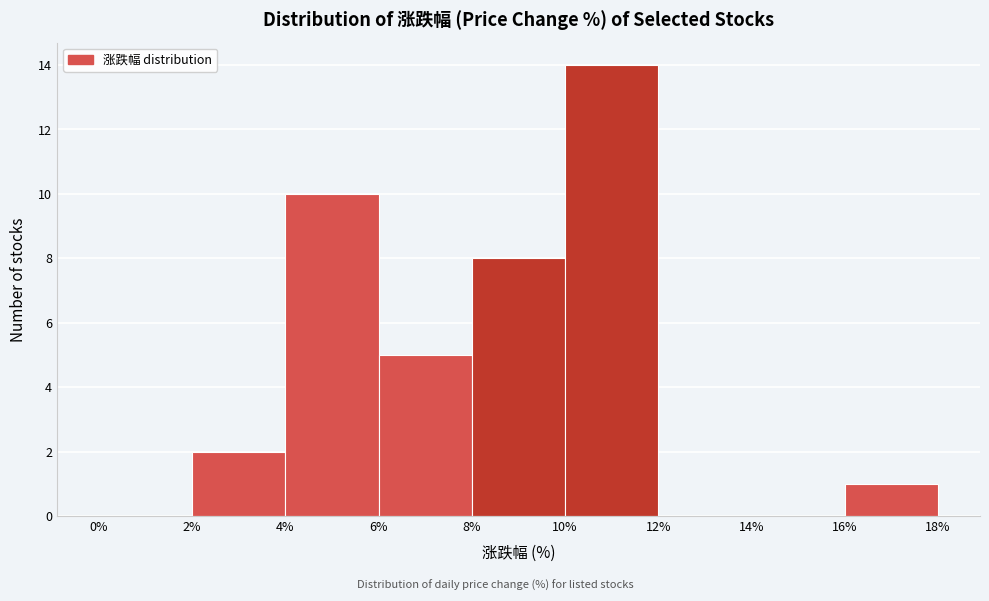

Which range on the x-axis has the tallest bar?

10% to 12%